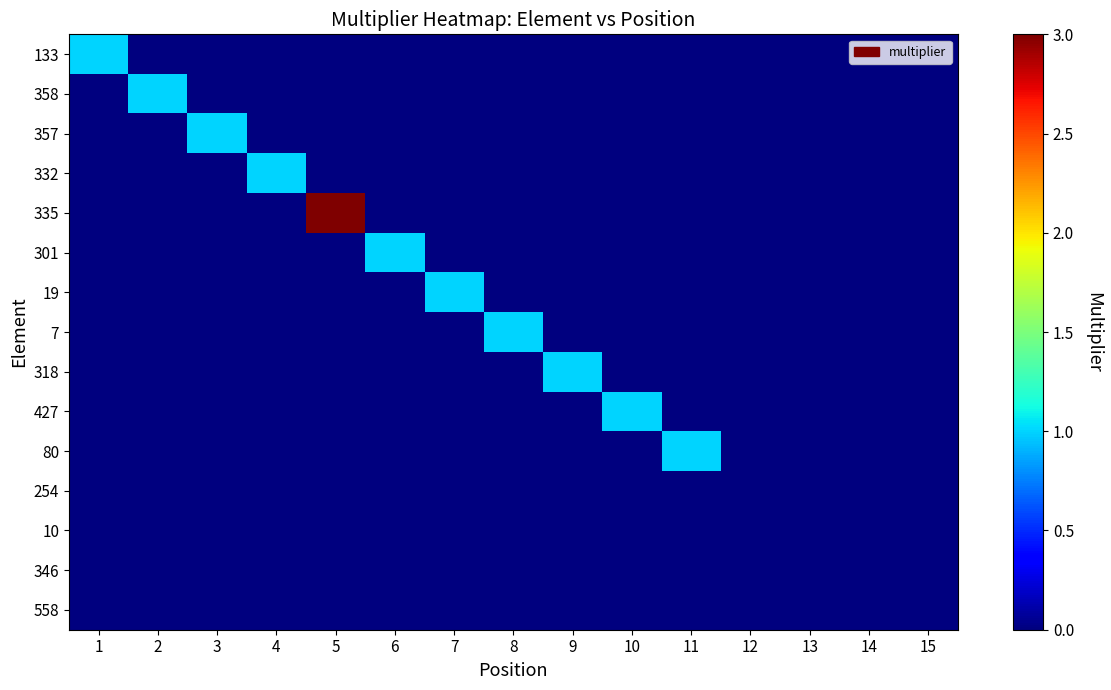

At how many categories does at least one series exceed 1?

1